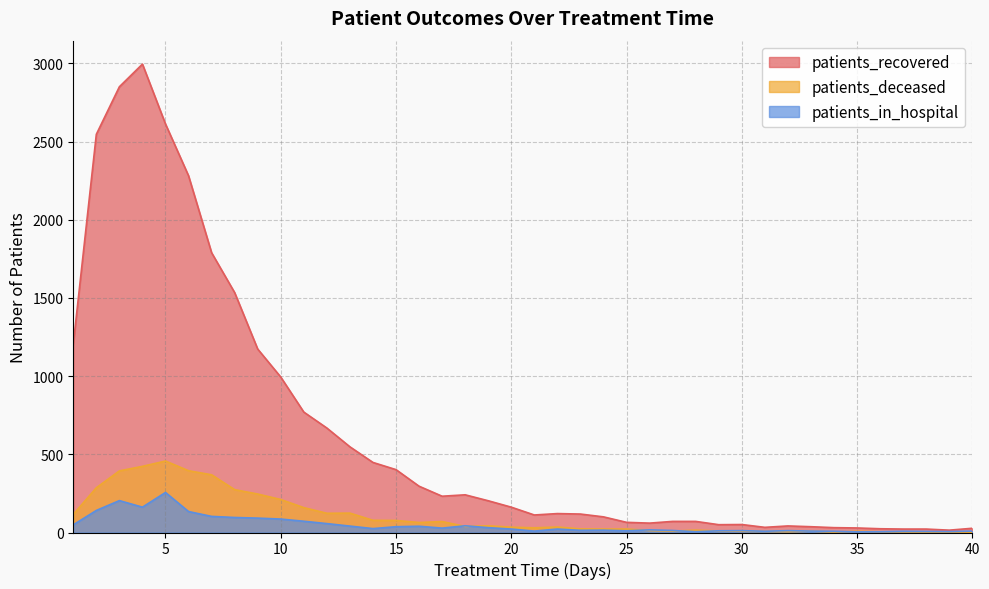

Reading left to right, transcribe all the data shown in this chart.

patients_recovered: 1204	2546	2850	2995	2612	2281	1789	1534	1173	994	770	668	548	448	402	296	232	241	203	162	112	121	118	100	65	60	71	71	50	51	33	42	37	31	29	24	22	22	15	27
patients_deceased: 116	286	394	423	457	395	369	274	246	211	159	123	124	78	77	64	70	39	43	34	30	35	23	22	22	13	9	15	10	8	7	5	9	3	8	5	4	3	3	2
patients_in_hospital: 49	141	204	162	256	134	103	96	92	86	72	57	41	25	37	40	28	43	31	22	9	22	14	15	11	17	13	5	11	12	8	12	9	8	4	5	8	7	6	9